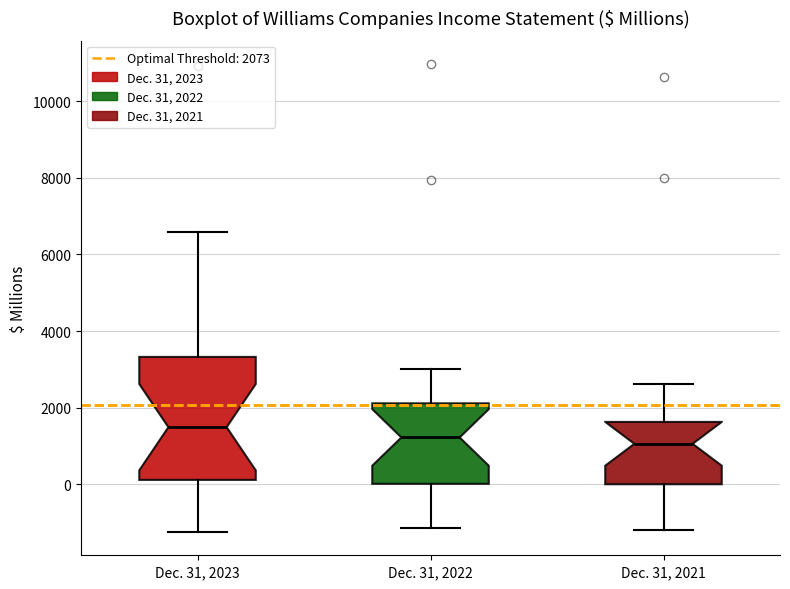

Reading left to right, read every box against the y-axis: the position of its median line, the range the box covers, and the ends of its whiskers. The values are not printed on the chart, so give them approximately, as read against the axis.

Dec. 31, 2023: median 1400, box 200 to 3400, whiskers -1200 to 6600
Dec. 31, 2022: median 1200, box 0 to 2200, whiskers -1200 to 3000
Dec. 31, 2021: median 1000, box 0 to 1600, whiskers -1200 to 2600